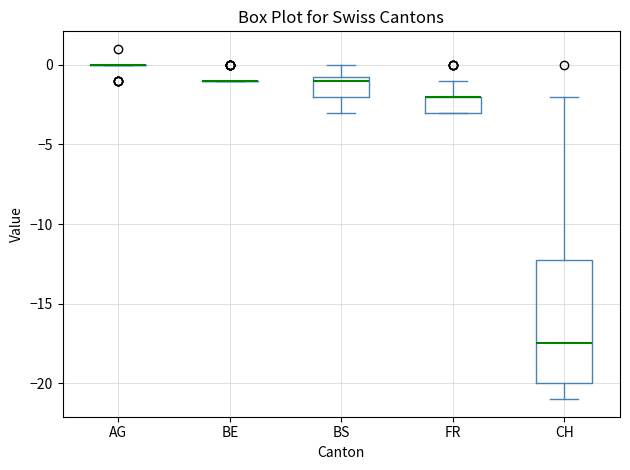

Reading left to right, read every box against the y-axis: the position of its median line, the range the box covers, and the ends of its whiskers. The values are not printed on the chart, so give them approximately, as read against the axis.

AG: box collapsed to a line at 0.0, whiskers 0.0 to 0.0
BE: box collapsed to a line at -1.0, whiskers -1.0 to -1.0
BS: median -1.0, box -2.0 to -0.5, whiskers -3.0 to 0.0
FR: median -2.0 (drawn on the box's upper edge), box -3.0 to -2.0, whiskers -3.0 to -1.0
CH: median -17.5, box -20.0 to -12.0, whiskers -21.0 to -2.0